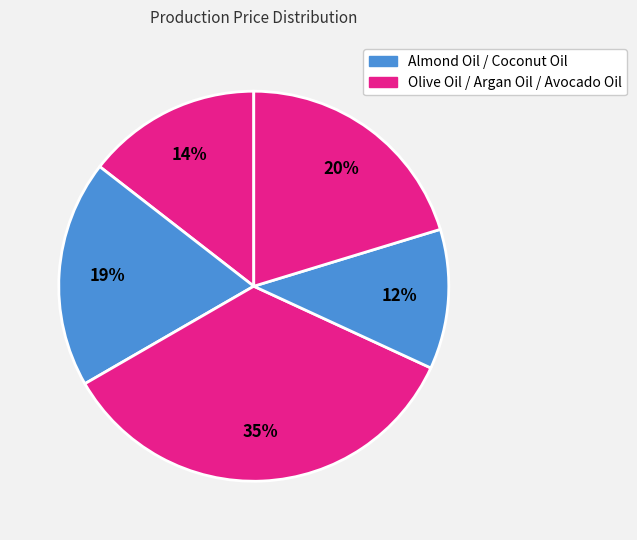

Count the number of slices in the pie.

5